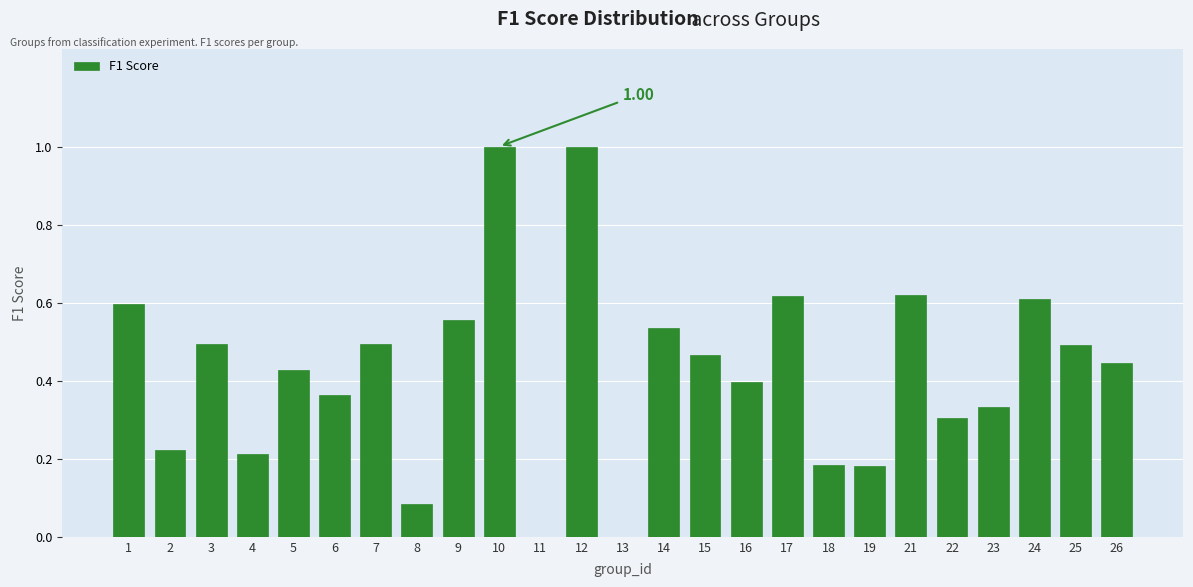

What is the sum of the values at 12 and 23?

1.3